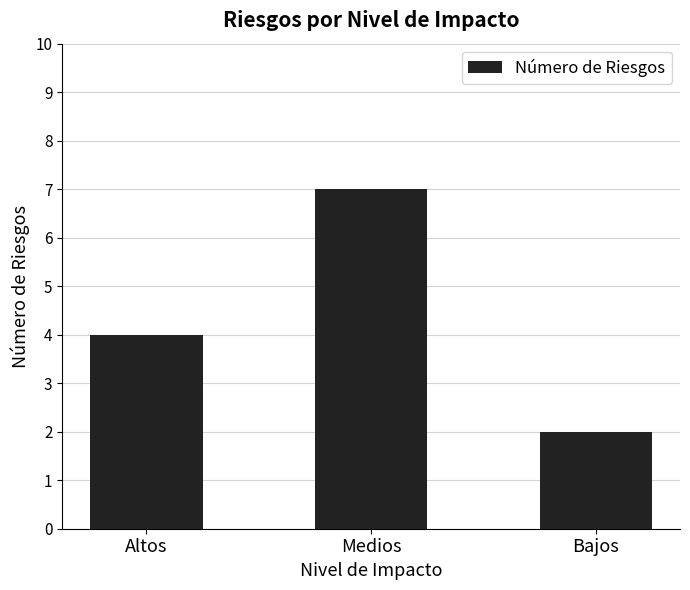

Which label corresponds to the smallest value in the chart?

Bajos